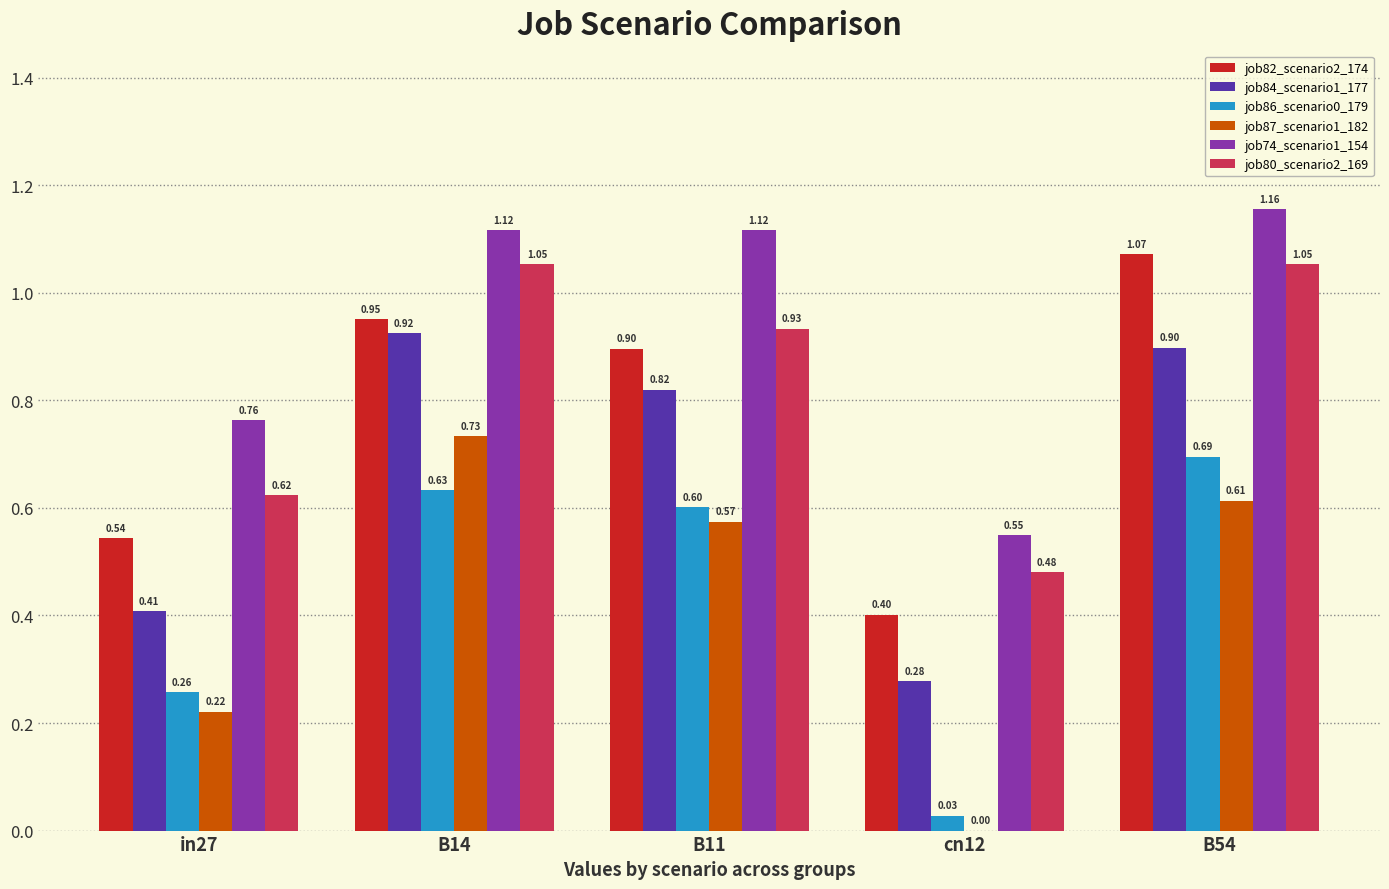

What is the total value across all series at B54?

5.5